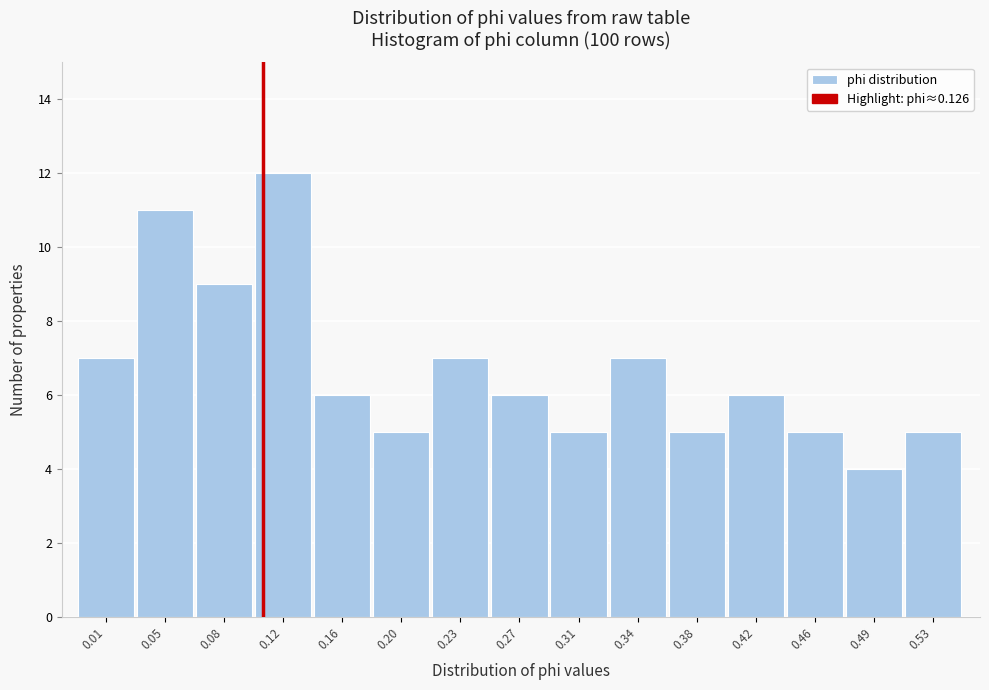

Reading left to right, transcribe all the data shown in this chart.

0.01=7	0.05=11	0.08=9	0.12=12	0.16=6	0.20=5	0.23=7	0.27=6	0.31=5	0.34=7	0.38=5	0.42=6	0.46=5	0.49=4	0.53=5